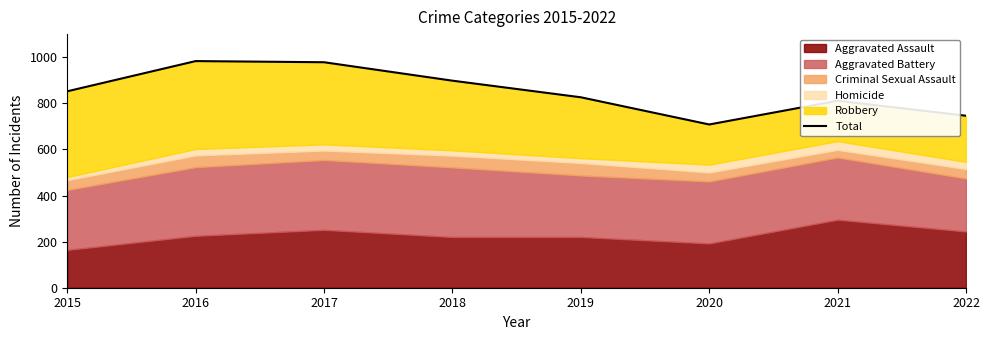

Count the number of values greater than 852.

3